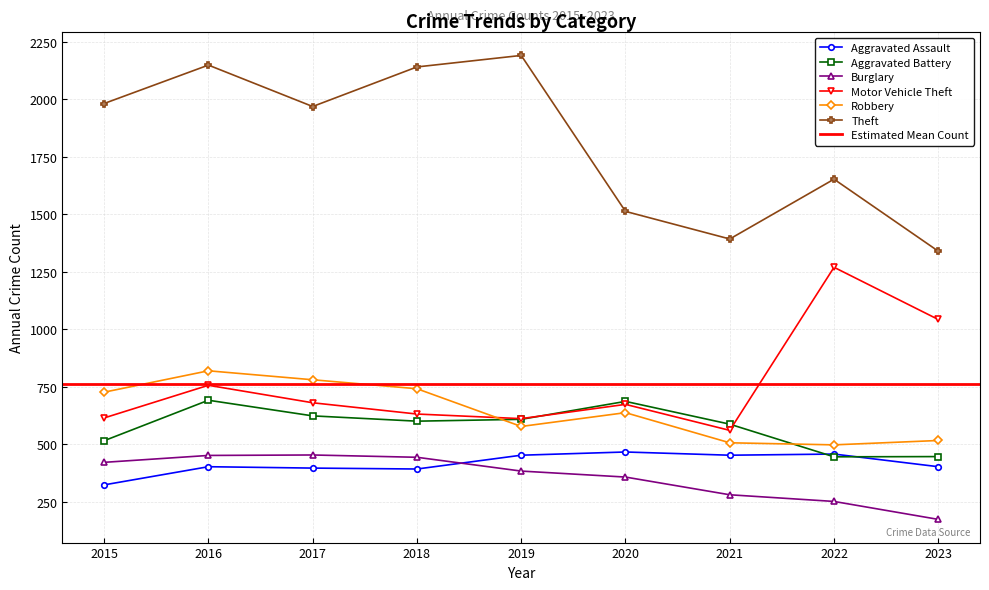

Which category has the lowest value across all series?

2023